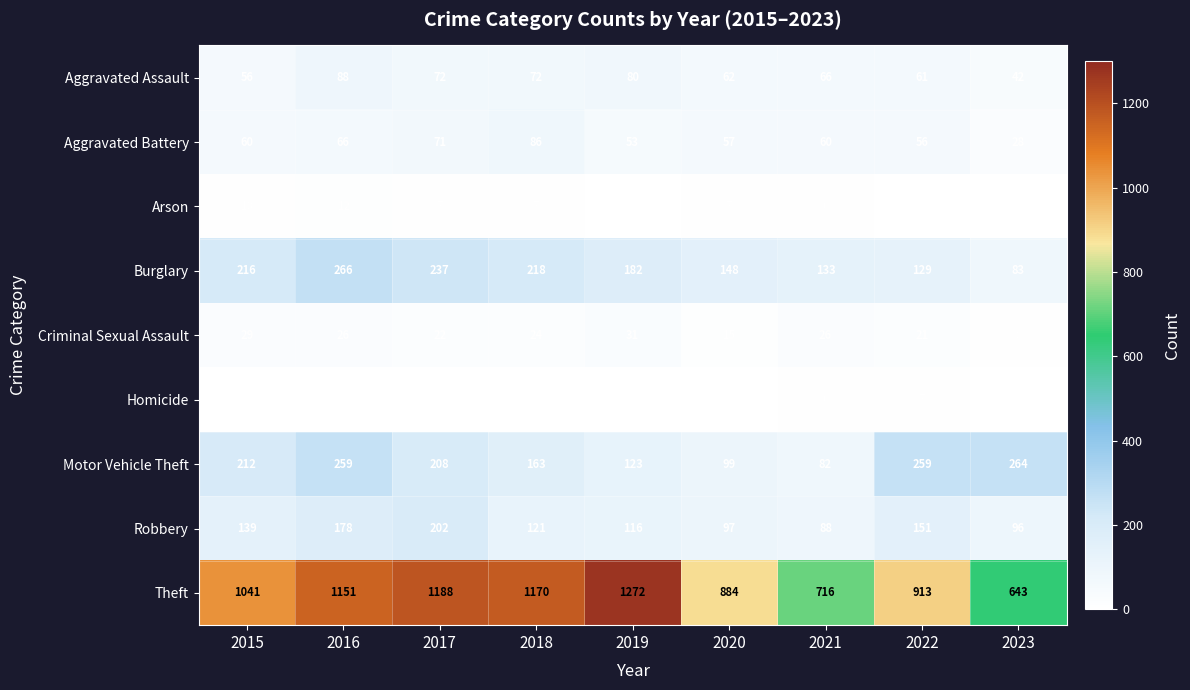

Read the Aggravated Battery value at 2015, to the nearest 5.

60